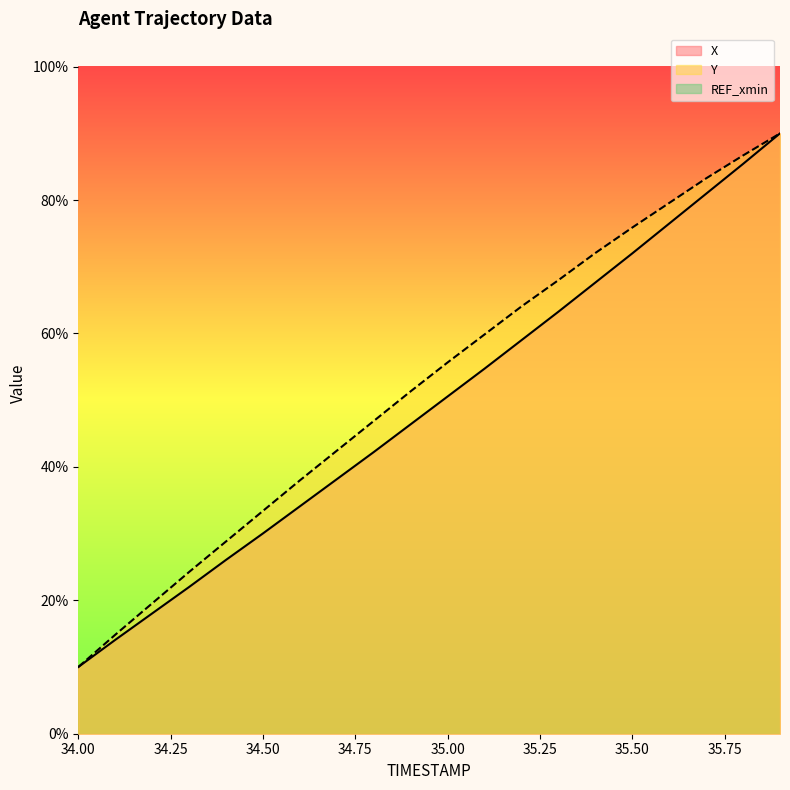

What is the highest value of the Y series?

90.0